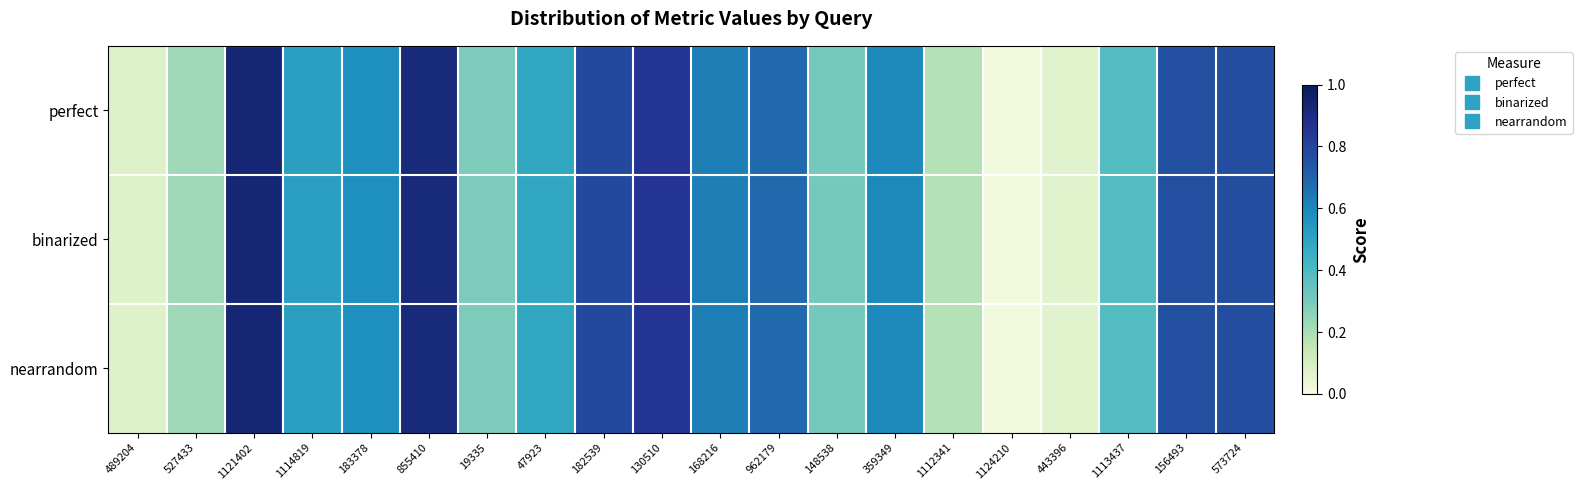

Which label corresponds to the smallest value in the chart?

1124210